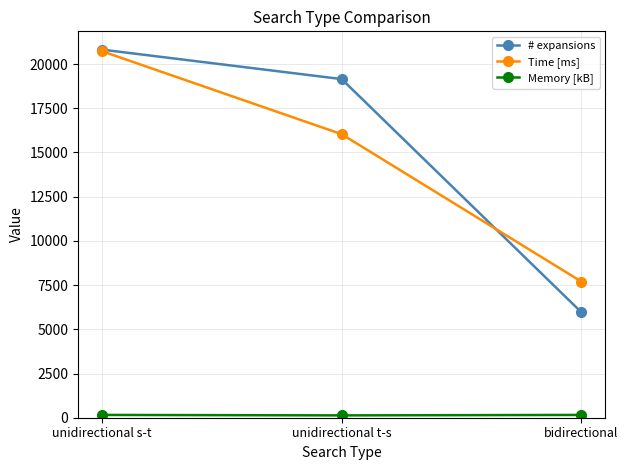

What is the label of the 1st point from the right?

bidirectional